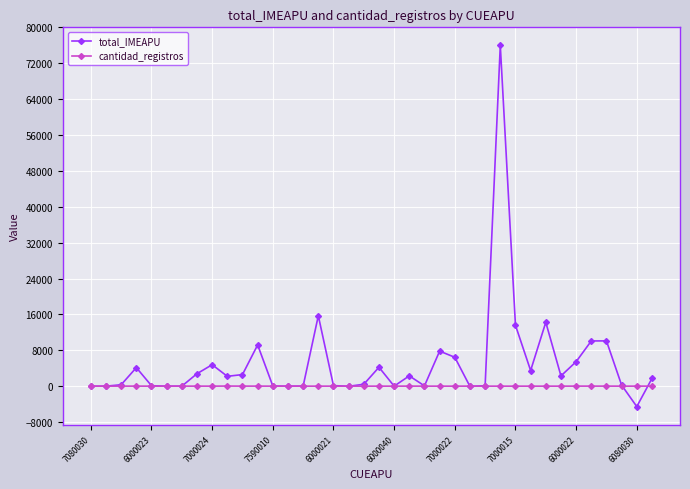

Which series has the widest spread of values?

total_IMEAPU